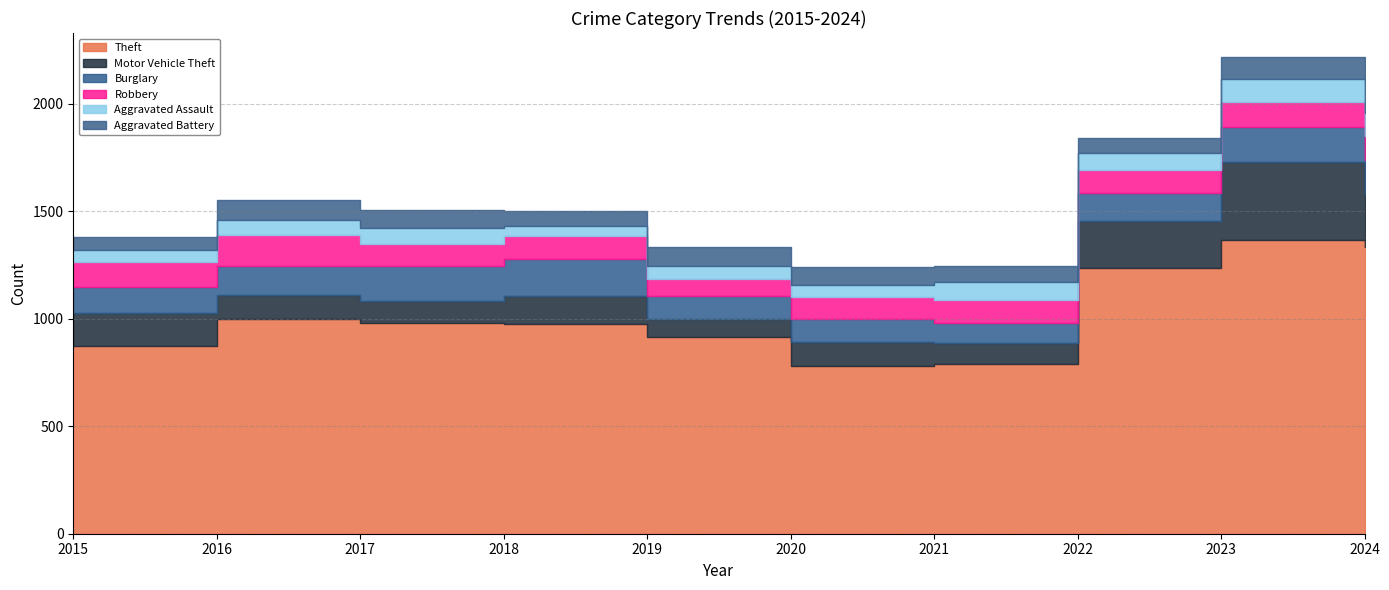

Where is the first local minimum for Aggravated Battery?

2018